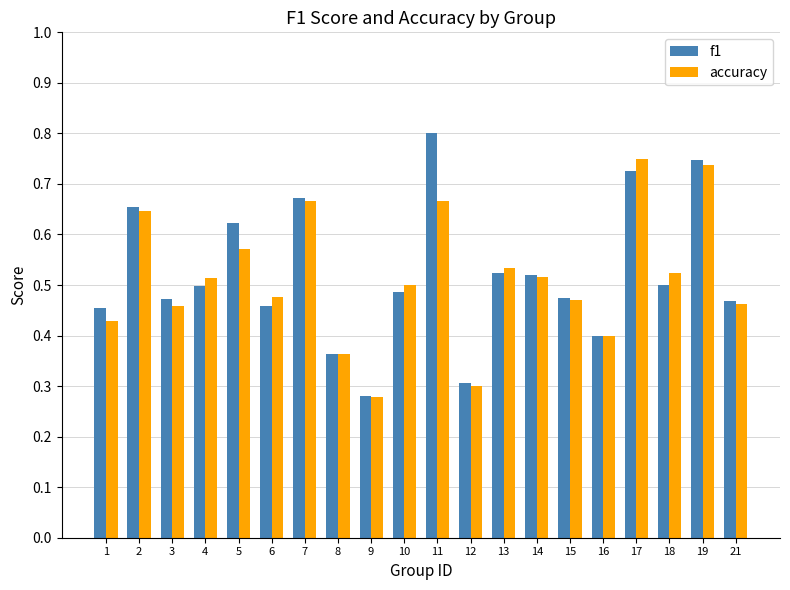

Which series has the largest total across all categories?

f1